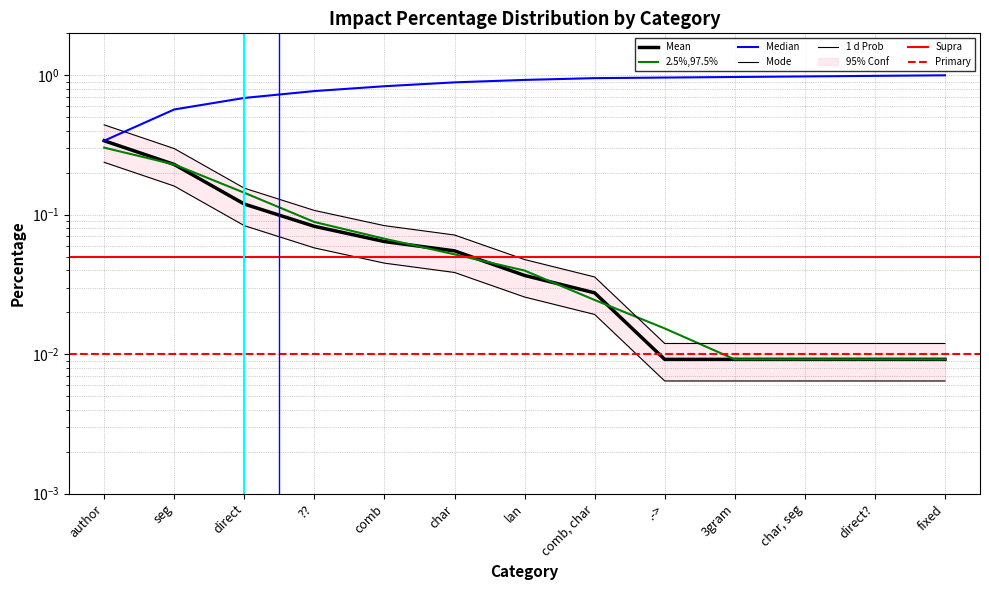

Is this an area chart (filled region under the line)?

No